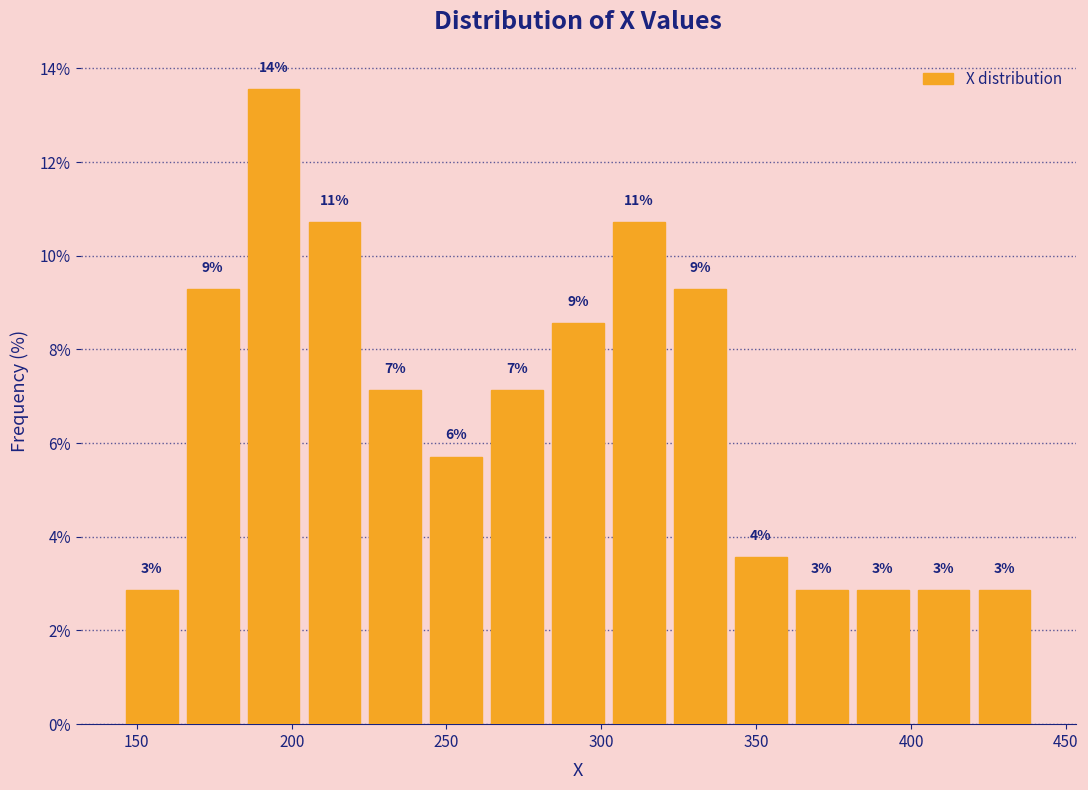

Read against the x-axis, roughly where is the centre of the tallest bar?

195